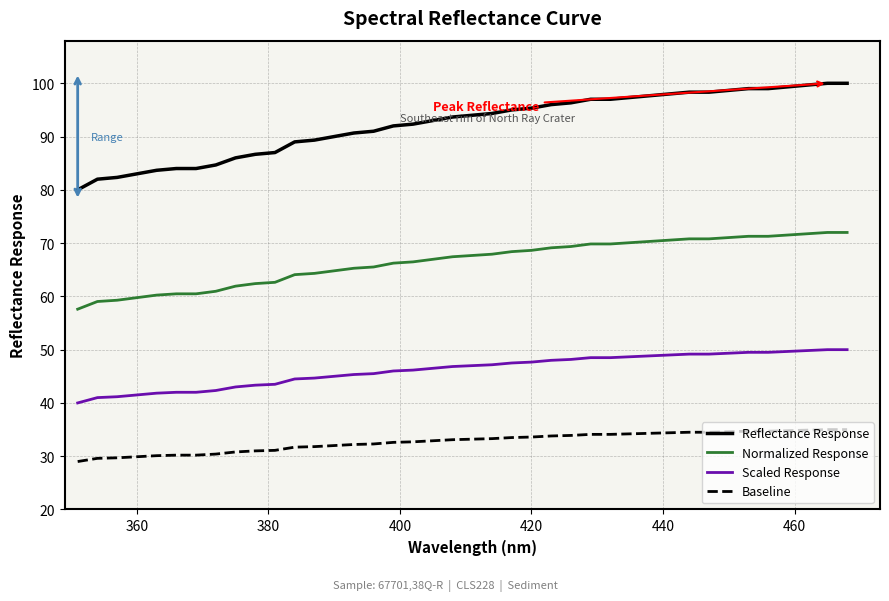

What is the difference between the maximum and minimum values in the Baseline series?

6.0